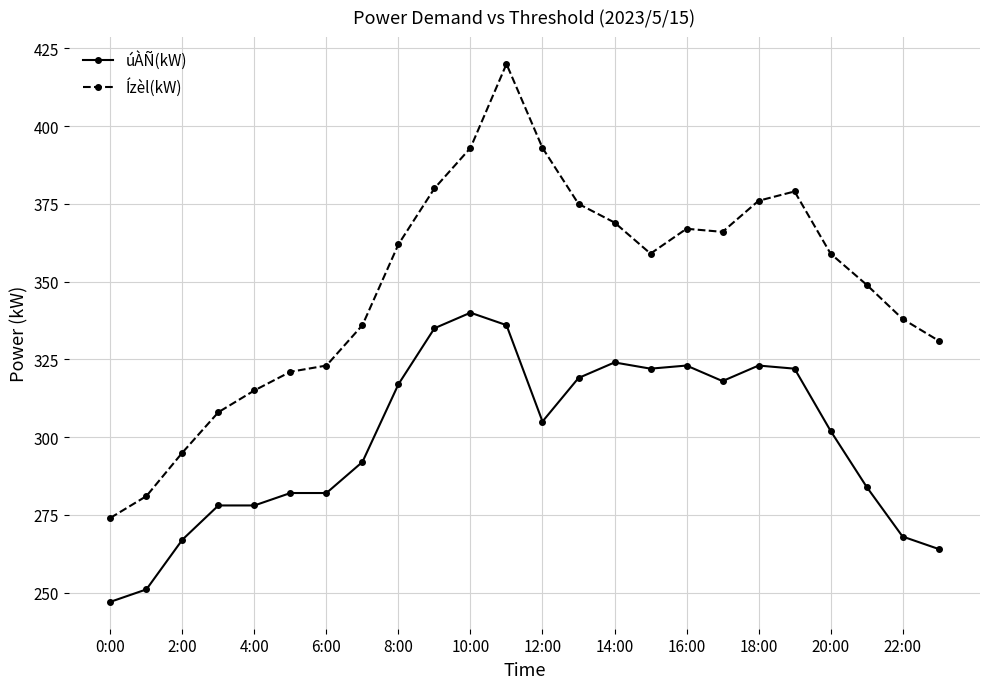

True or false: úÀÑ(kW) and Ízèl(kW) cross at least once.

False